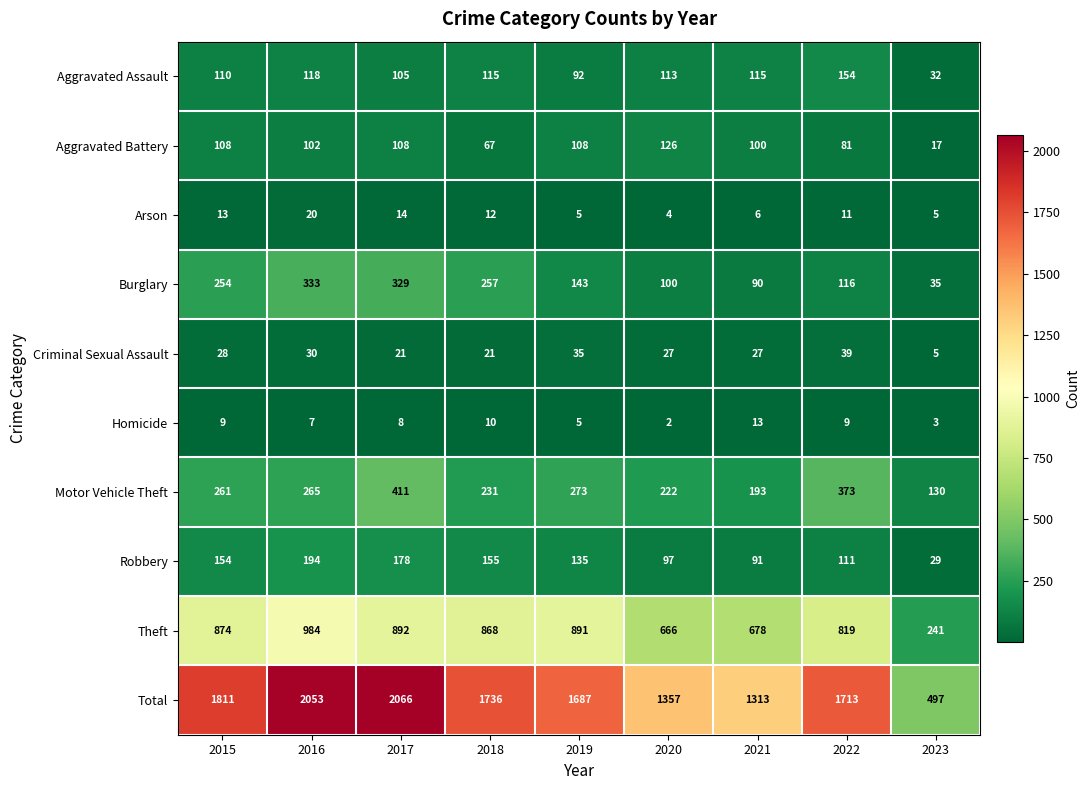

The value of Robbery at 2018 is 273. True or false?

False